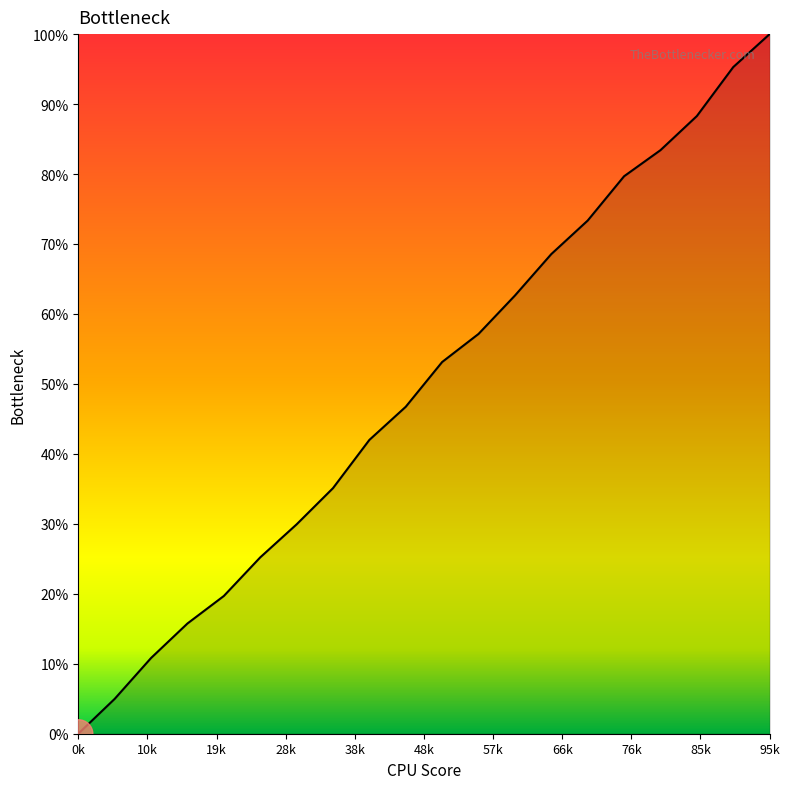

What is the maximum value shown in the chart?

100.0